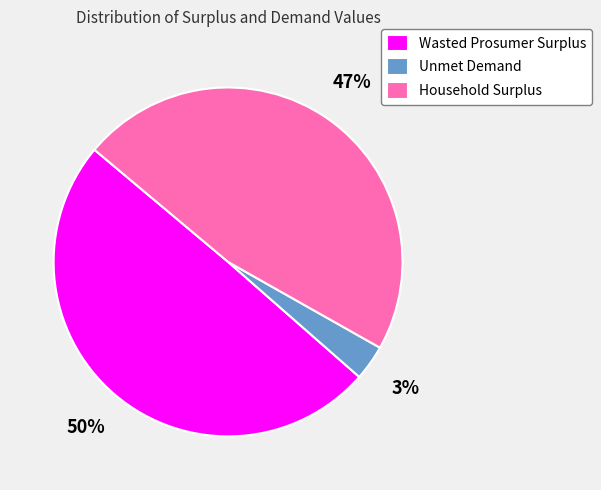

To the nearest percent, what is the difference between the Unmet Demand and Household Surplus slice percentages?

44%